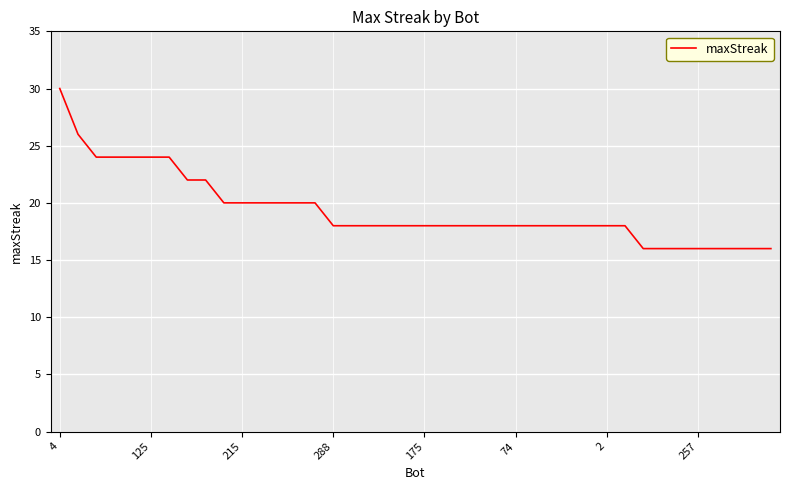

What is the greatest value displayed?

30